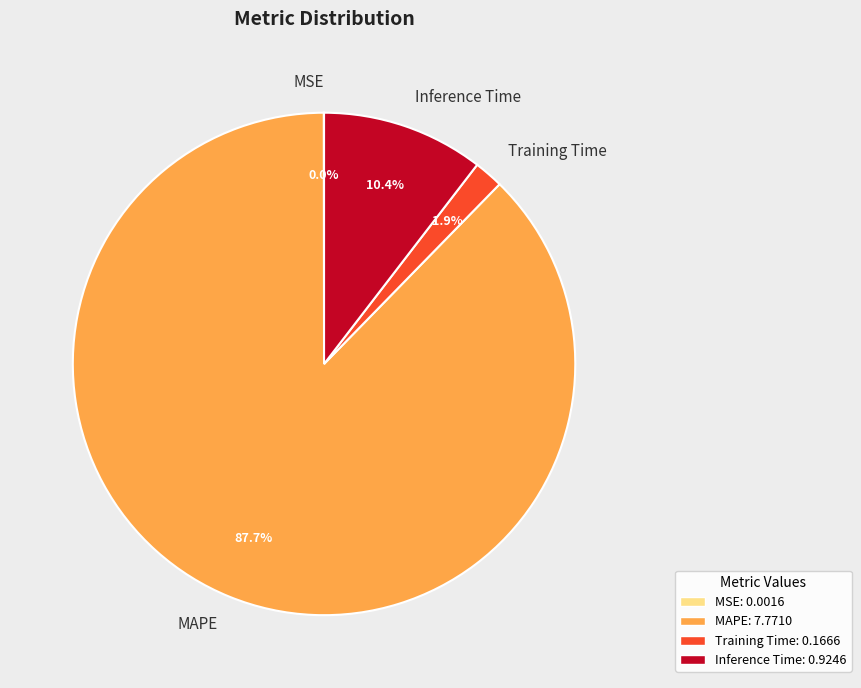

Which category has the biggest portion of the pie?

MAPE